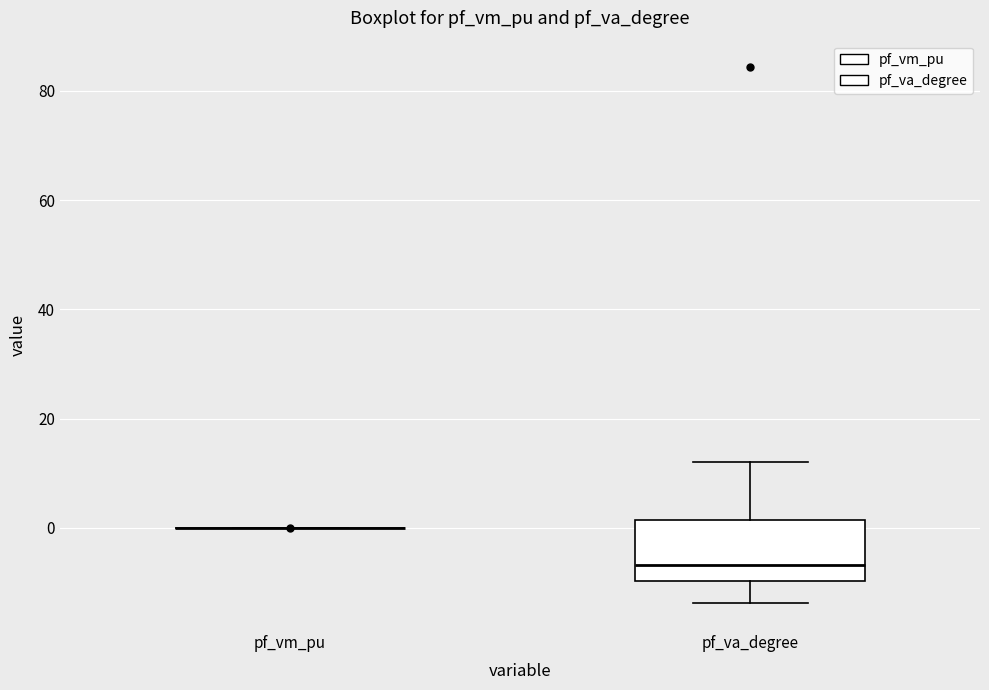

Reading left to right, read every box against the y-axis: the position of its median line, the range the box covers, and the ends of its whiskers. The values are not printed on the chart, so give them approximately, as read against the axis.

pf_vm_pu: box collapsed to a line at 0, whiskers 0 to 0
pf_va_degree: median -6, box -10 to 2, whiskers -14 to 12